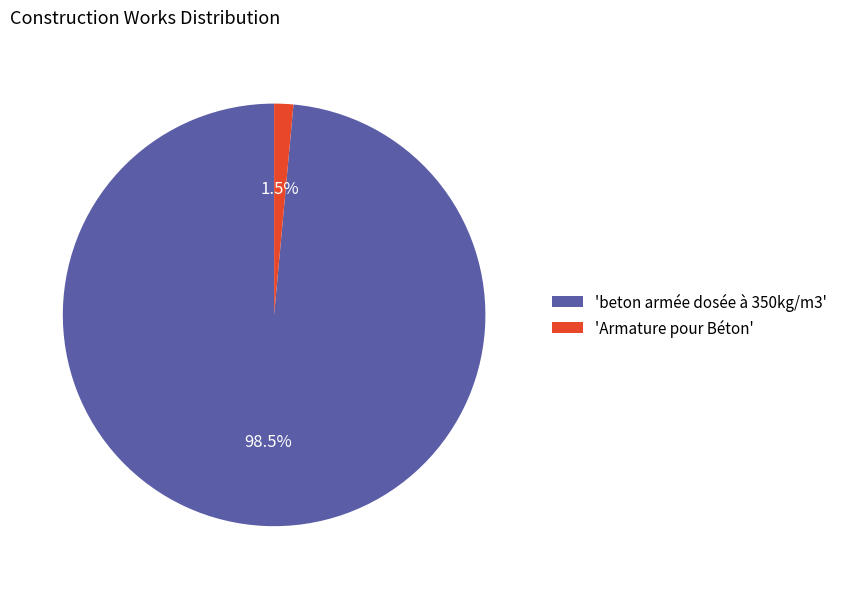

Which has a higher value, 'Armature pour Béton' or 'beton armée dosée à 350kg/m3'?

'beton armée dosée à 350kg/m3'